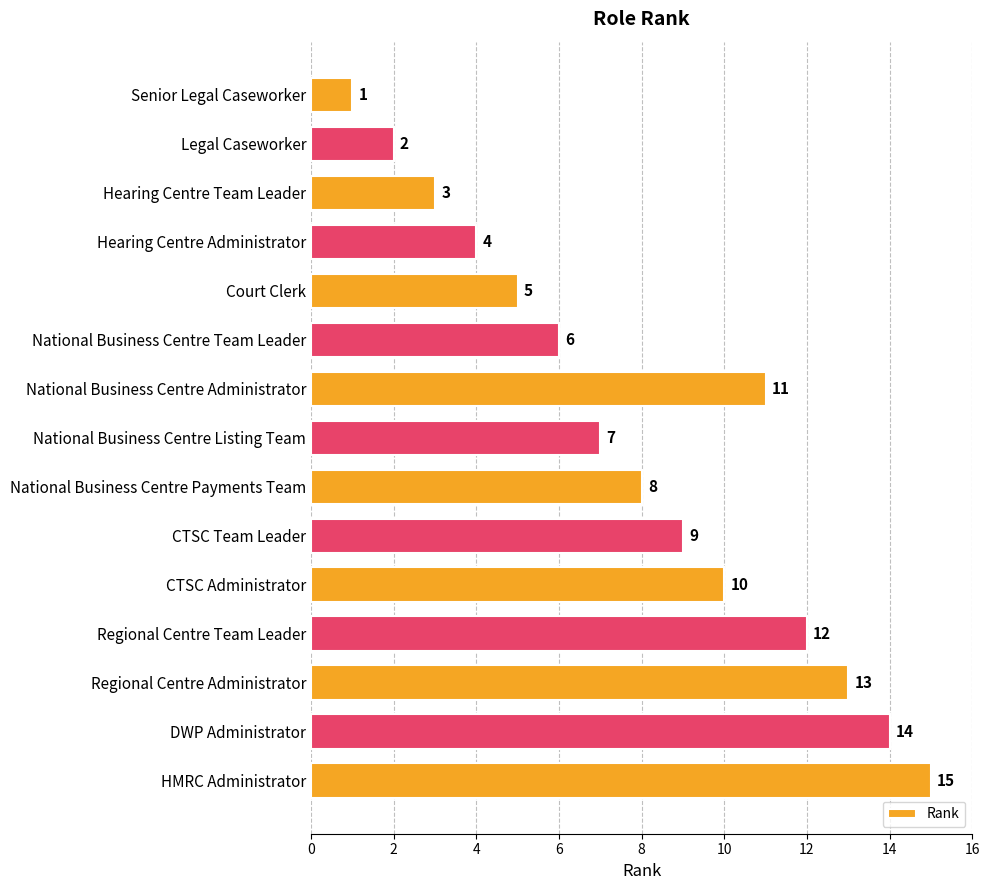

What is the label of the 12th bar from the top?

Regional Centre Team Leader